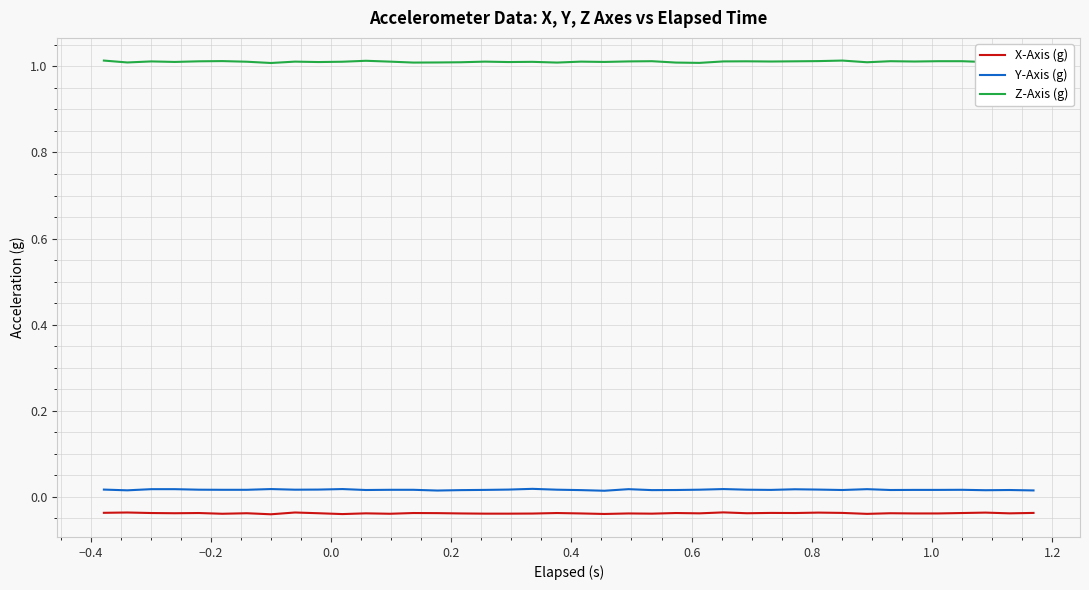

True or false: Z-Axis (g) and Y-Axis (g) intersect in this chart.

False